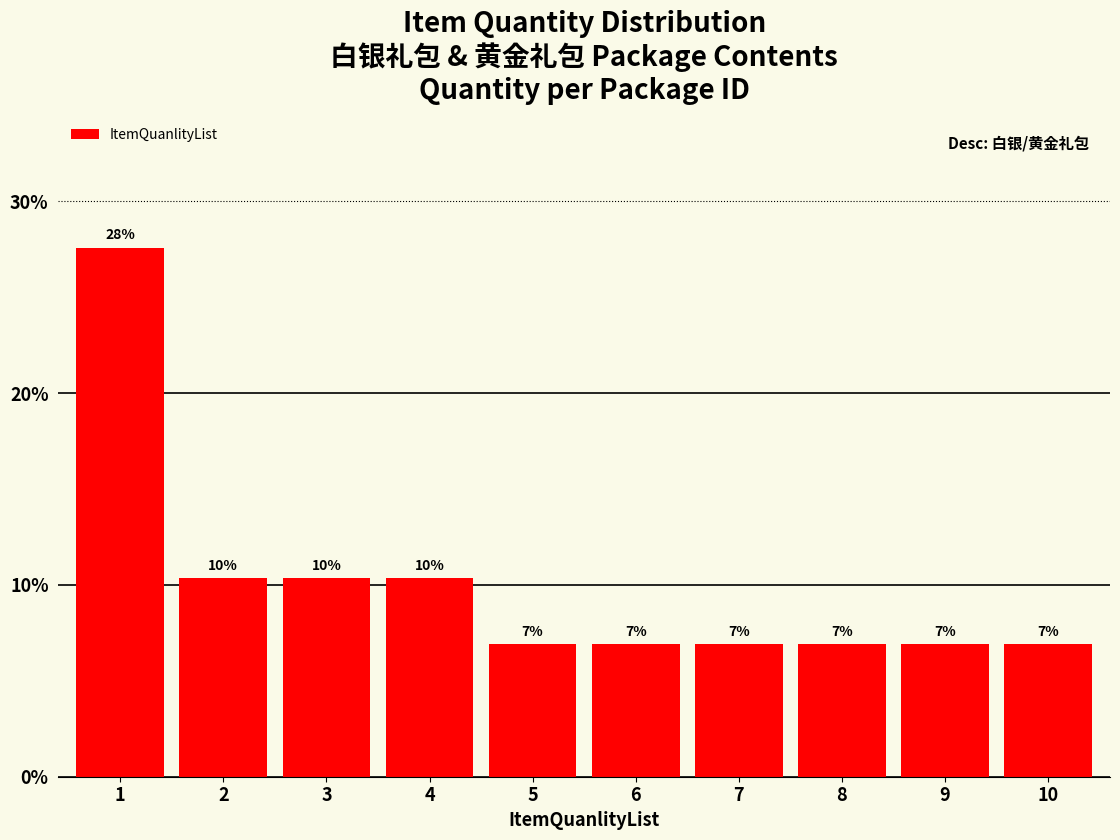

How many bars are there in total?

10